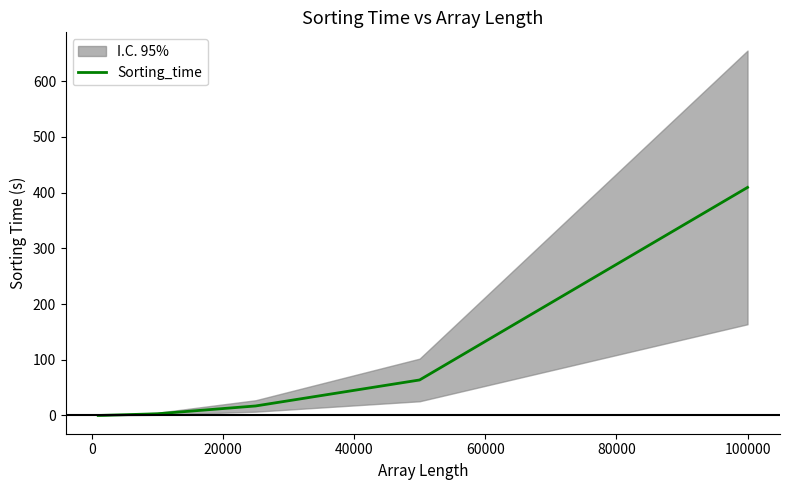

Is this an area chart (filled region under the line)?

No